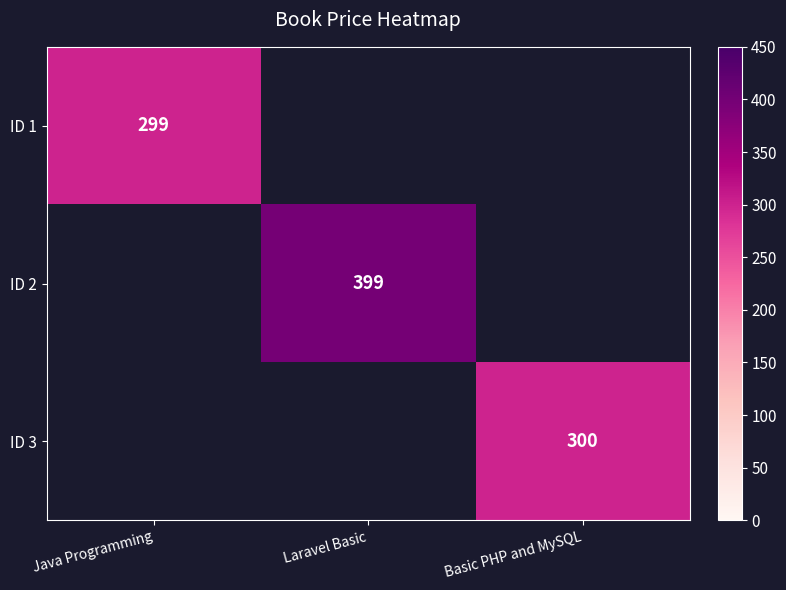

What is the minimum value shown in the chart?

299.0